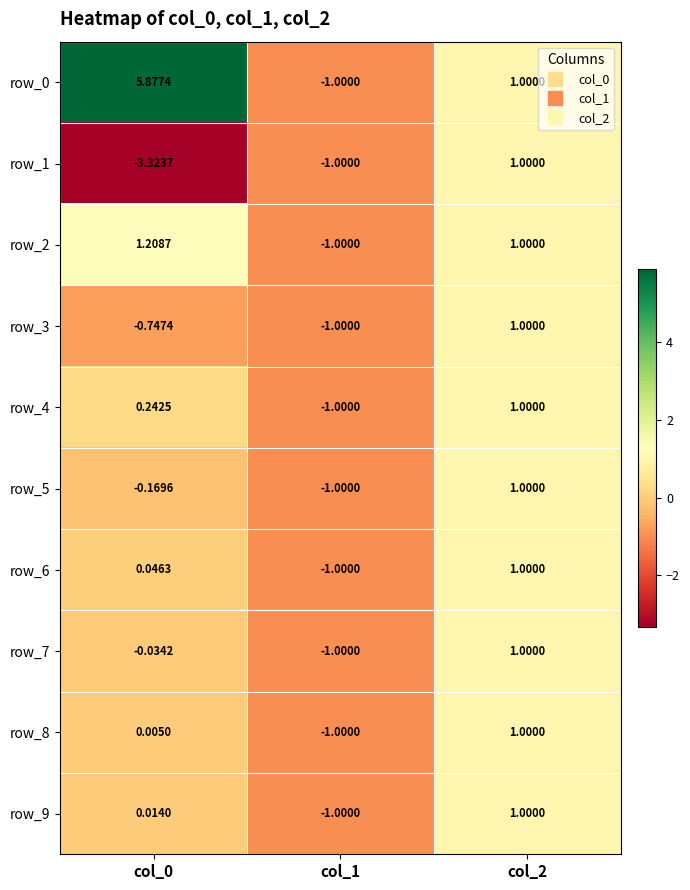

Is the value of row_1 at col_1 greater than the value of row_8 at col_0?

No